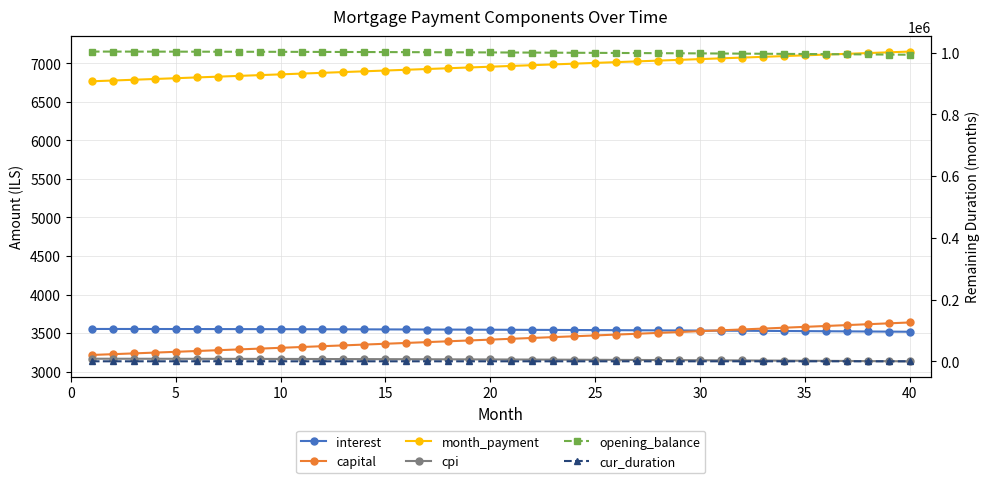

The value of month_payment at 12 is 6887.9. True or false?

True